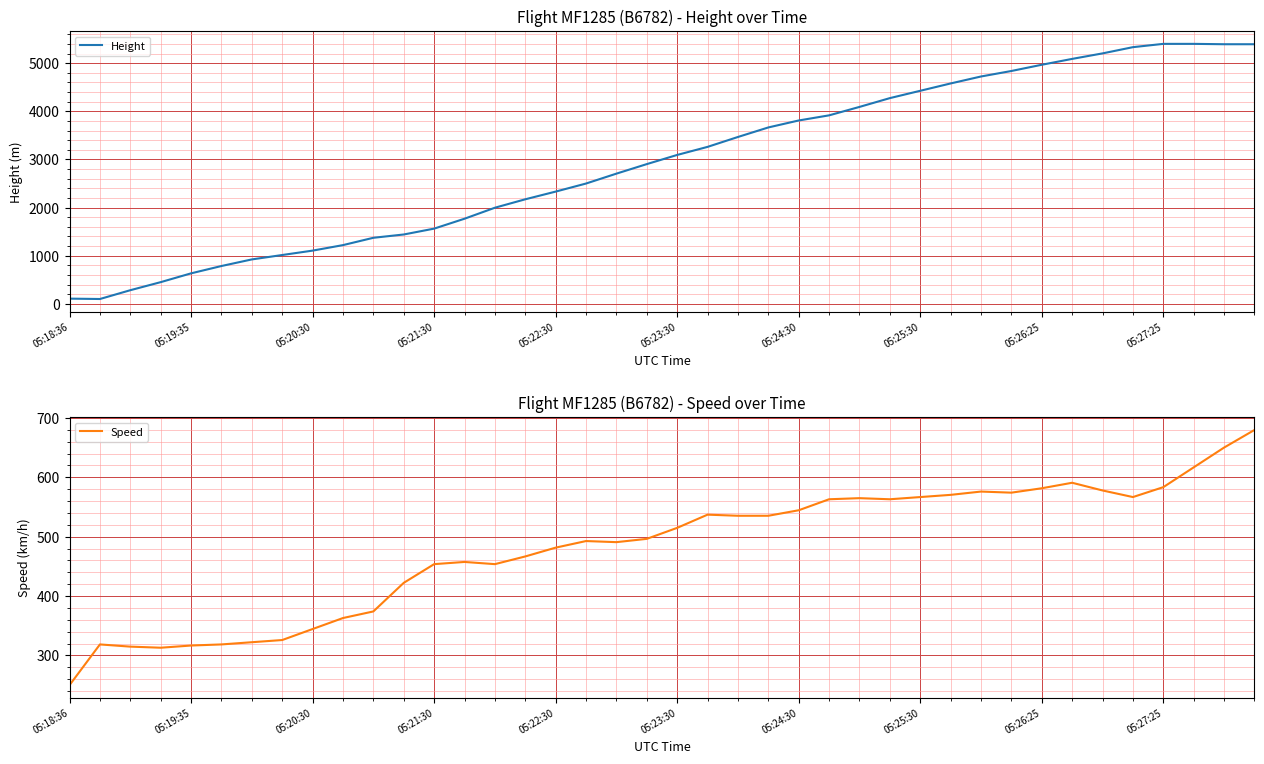

Between 10 and 31, which series saw the biggest shift?

Height